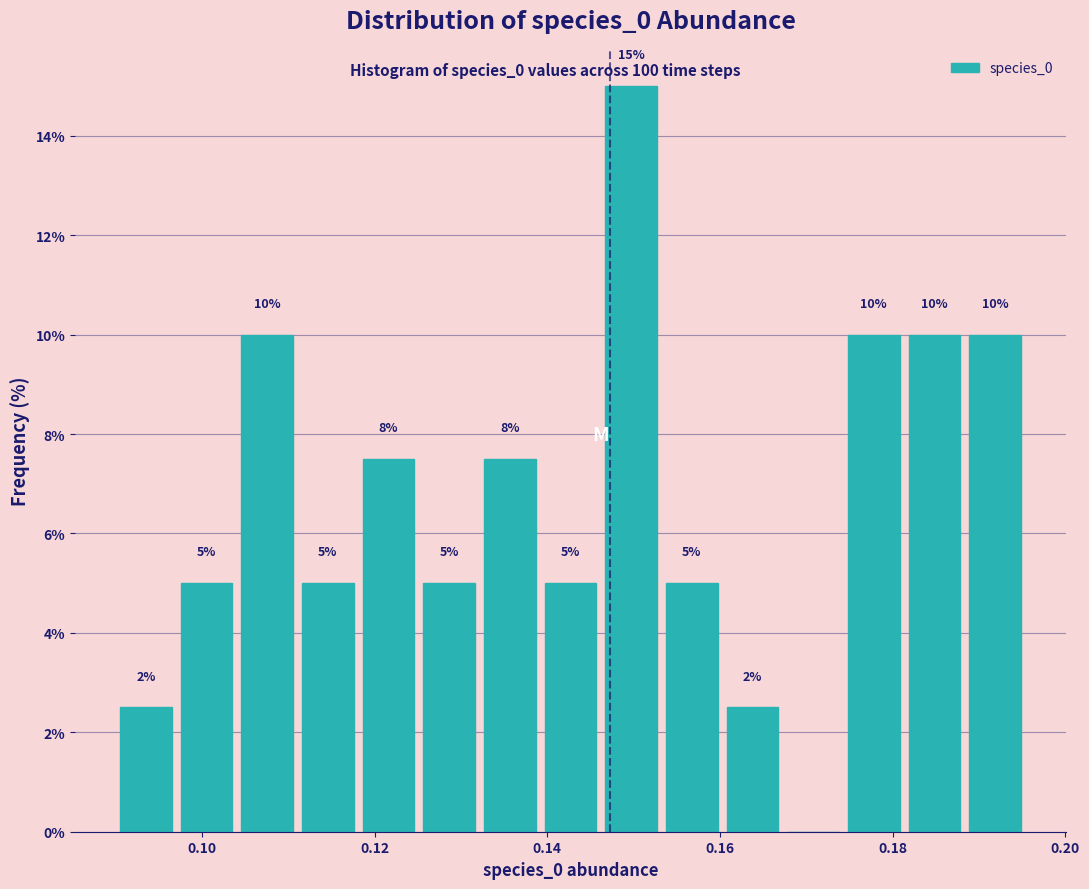

Read against the x-axis, roughly where is the centre of the tallest bar?

0.150